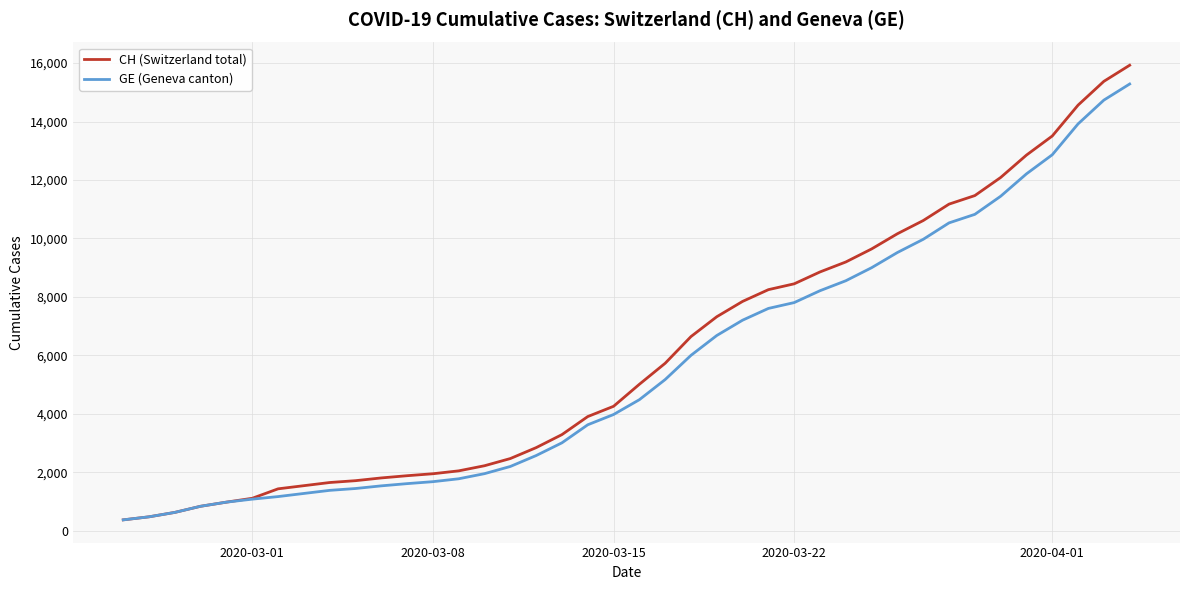

Which series has the largest range (max minus min)?

CH (Switzerland total)